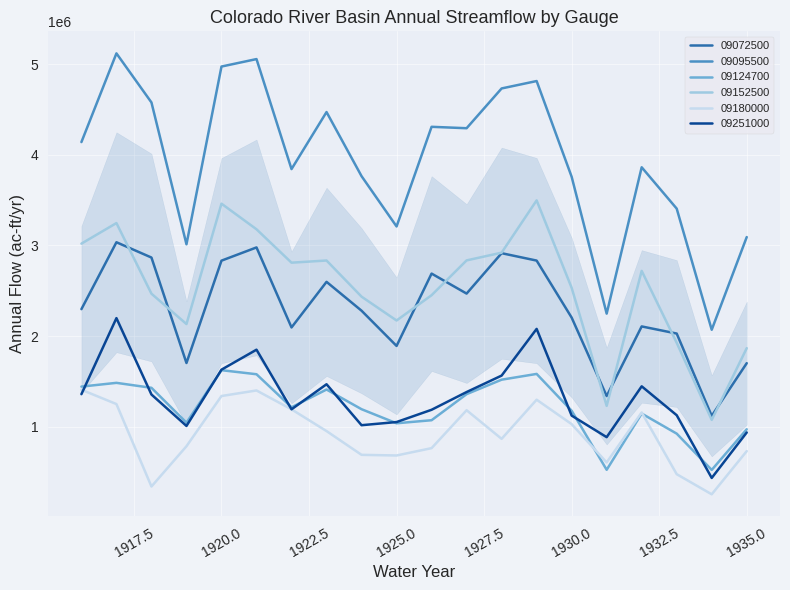

Which series has the widest spread of values?

09095500